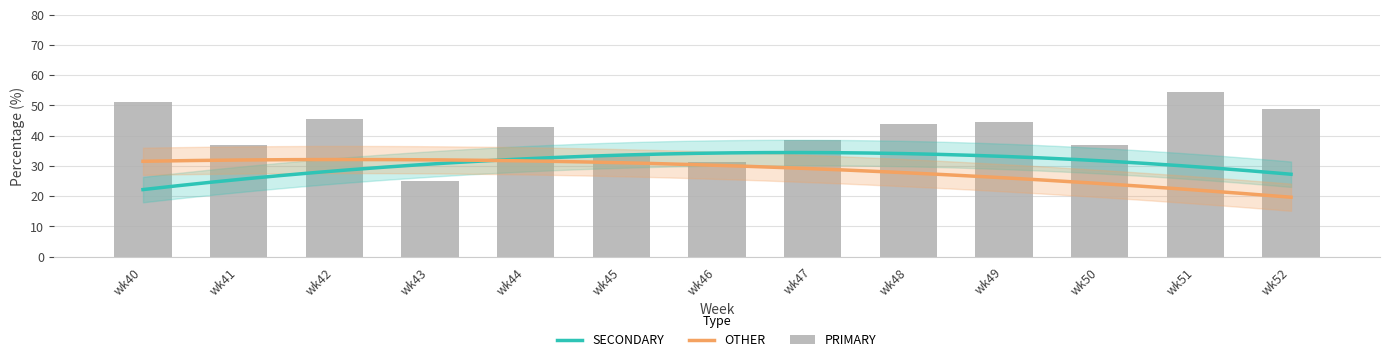

At which label does PRIMARY reach its minimum?

wk43